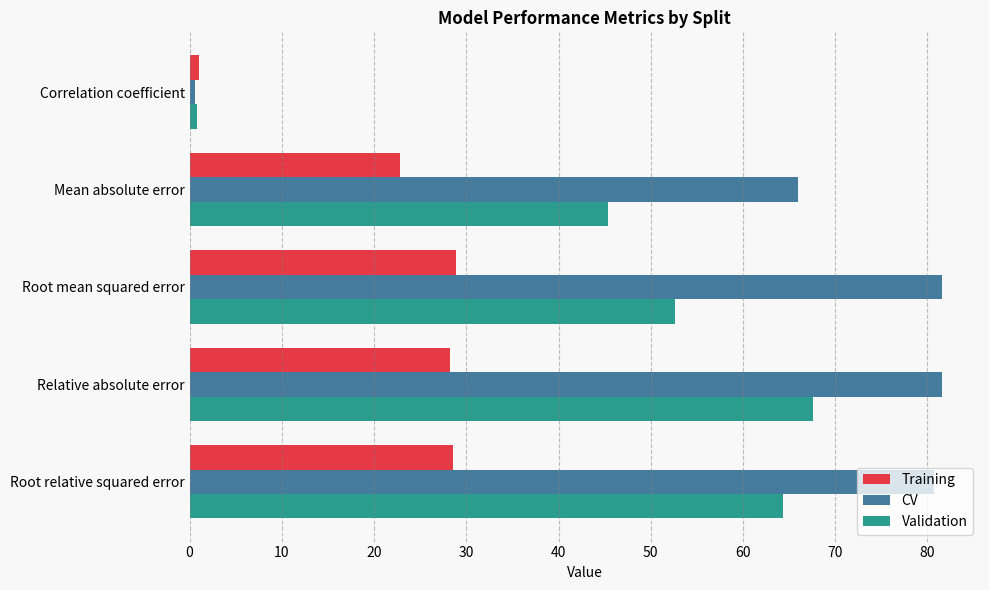

Which series changed the most between Mean absolute error and Root relative squared error?

Validation